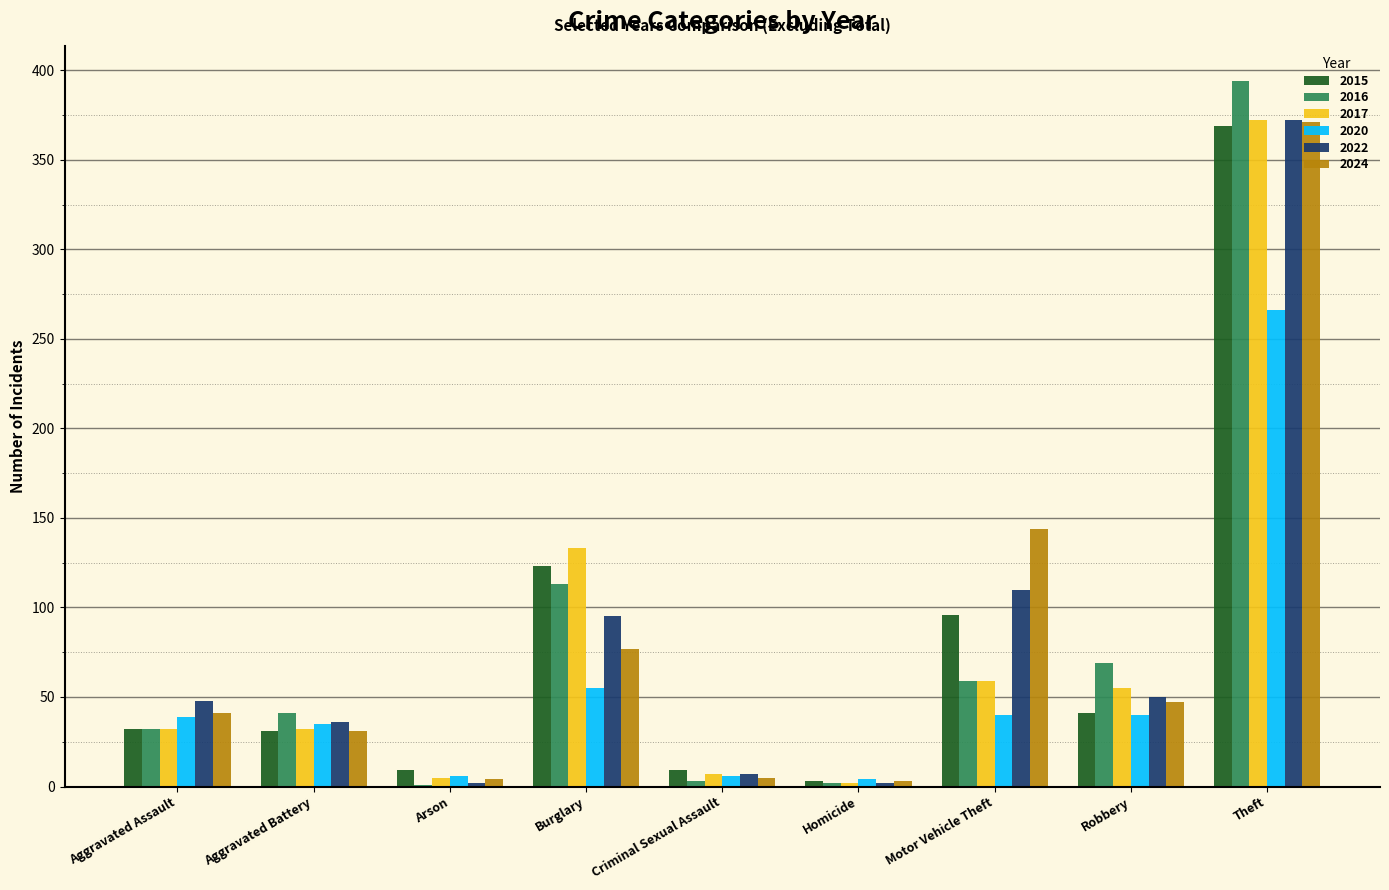

At which category is the sum across all series the highest?

Theft